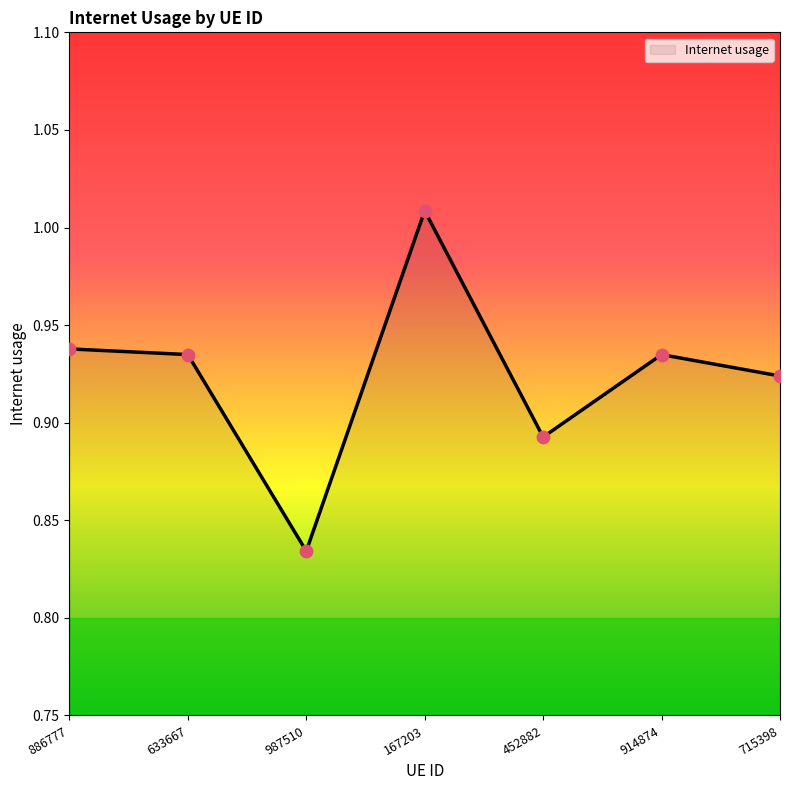

Between 452882 and 914874, which is larger?

914874